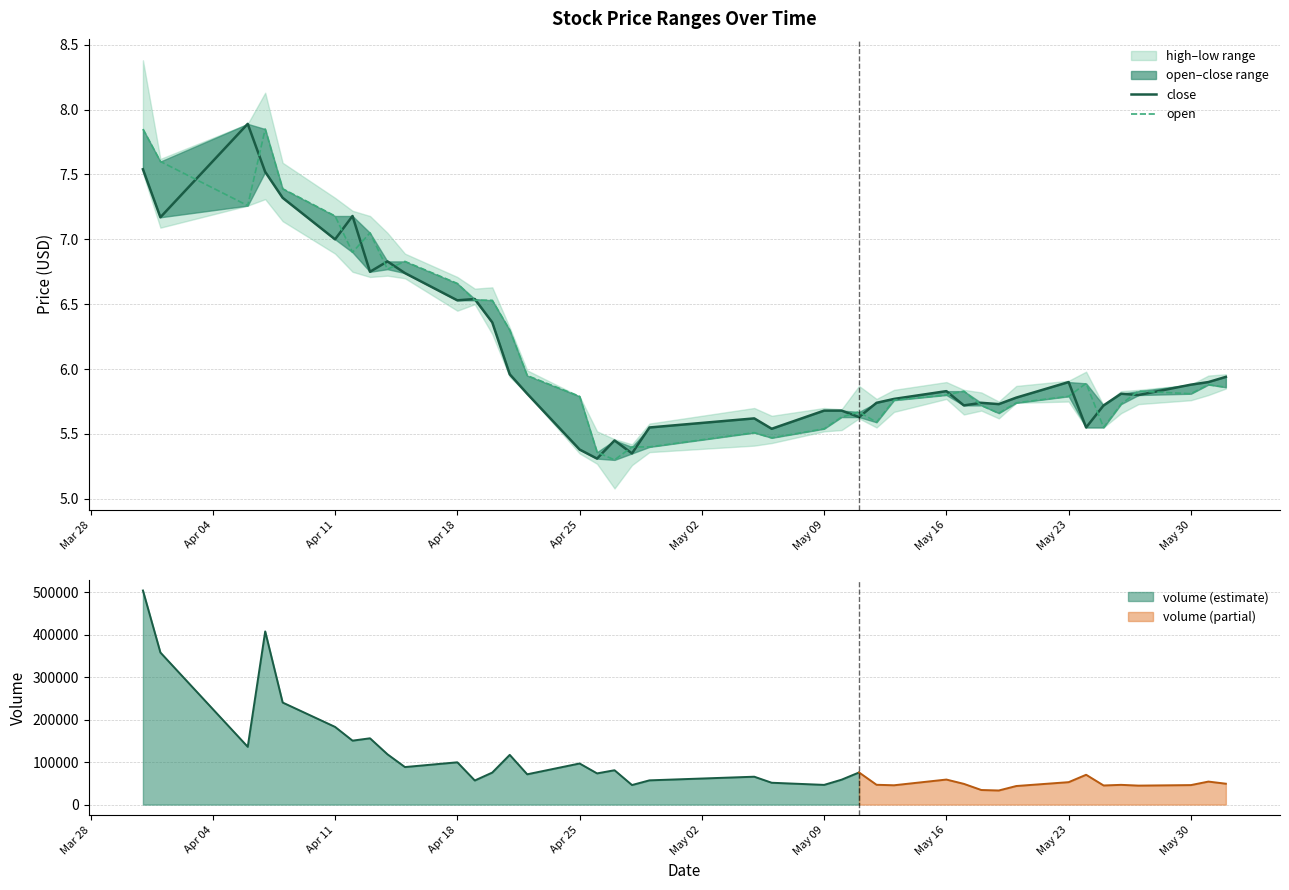

What is the maximum value for volume (estimate)?

504658